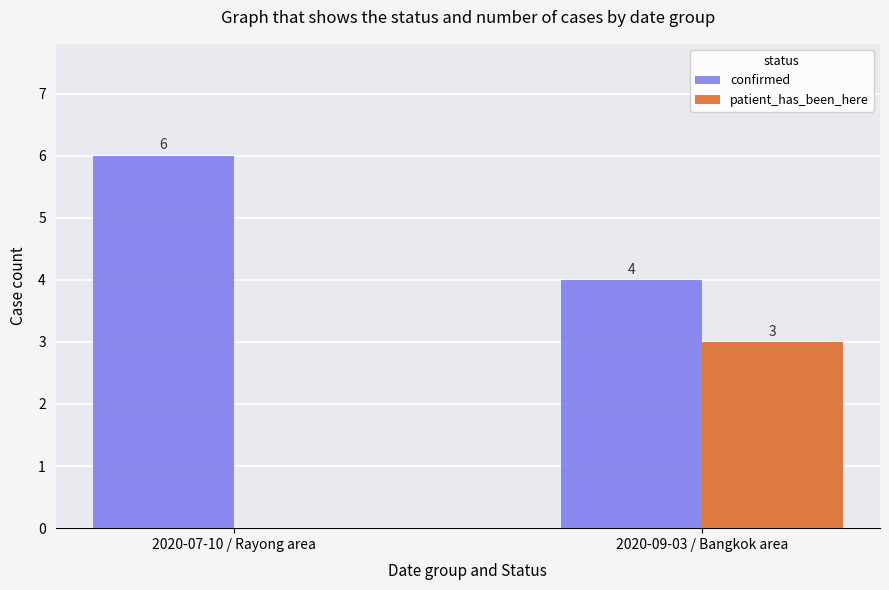

Which series changed the most between 2020-07-10 / Rayong area and 2020-09-03 / Bangkok area?

patient_has_been_here